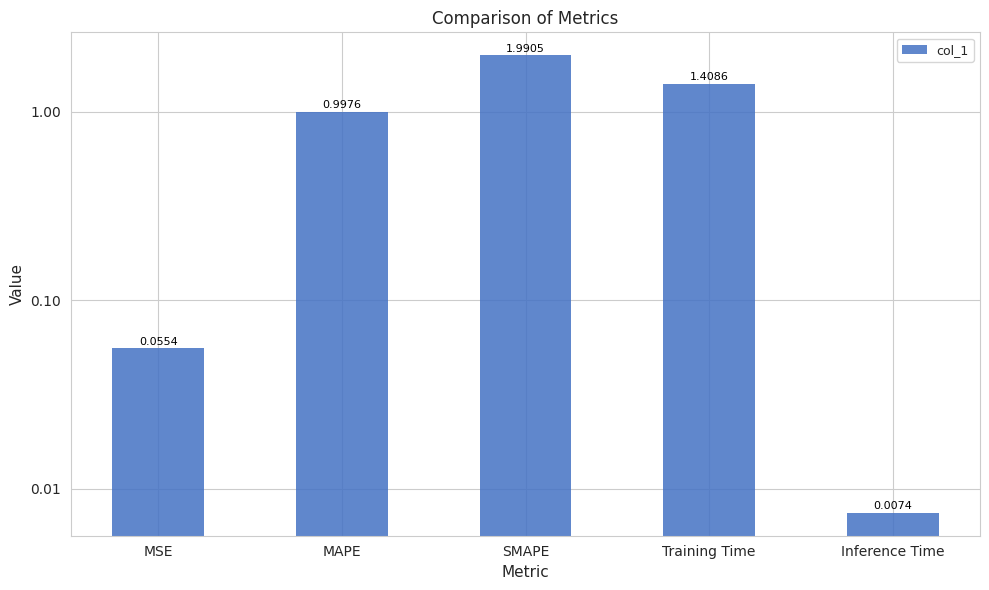

Reading left to right, extract all data points from this chart.

MSE=0.1	MAPE=1.0	SMAPE=2.0	Training Time=1.4	Inference Time=0.0